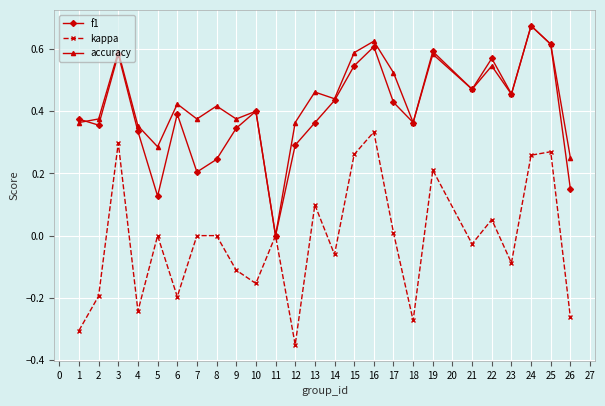

Is it true that kappa equals 0.3 at 25?

True